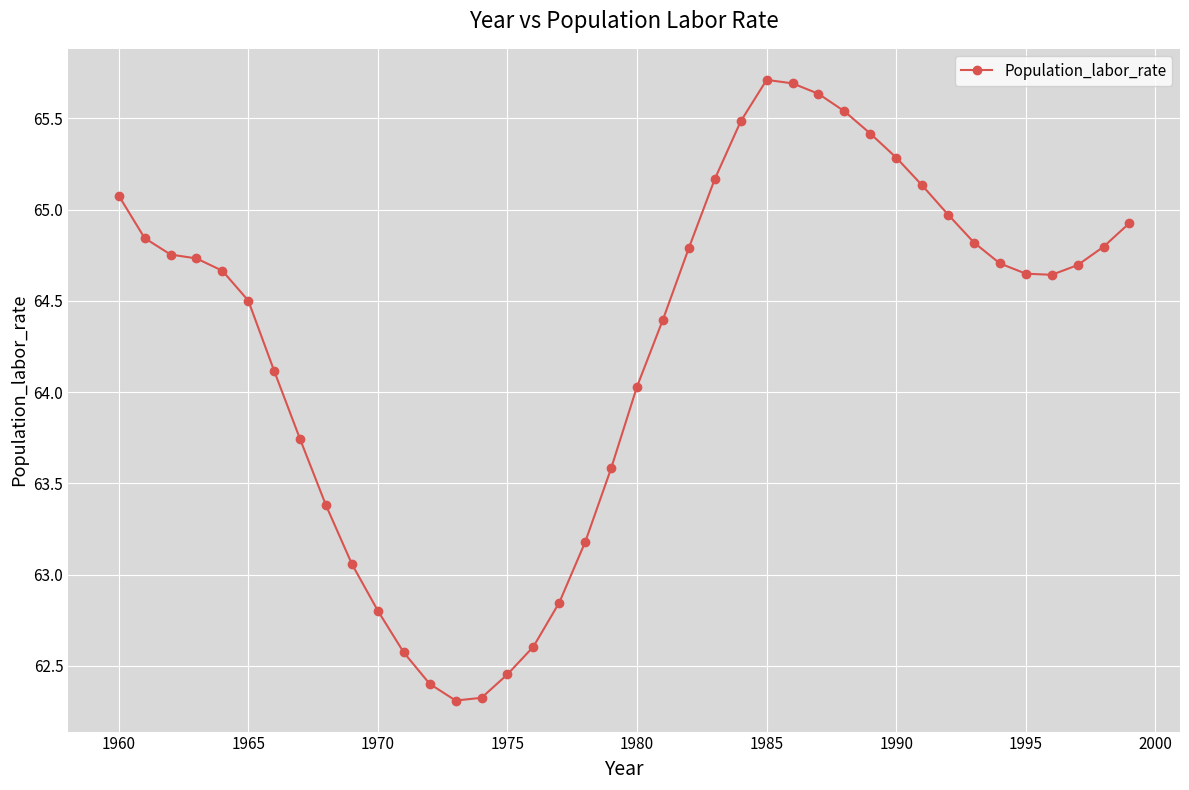

What is the sum of all values?

2570.4